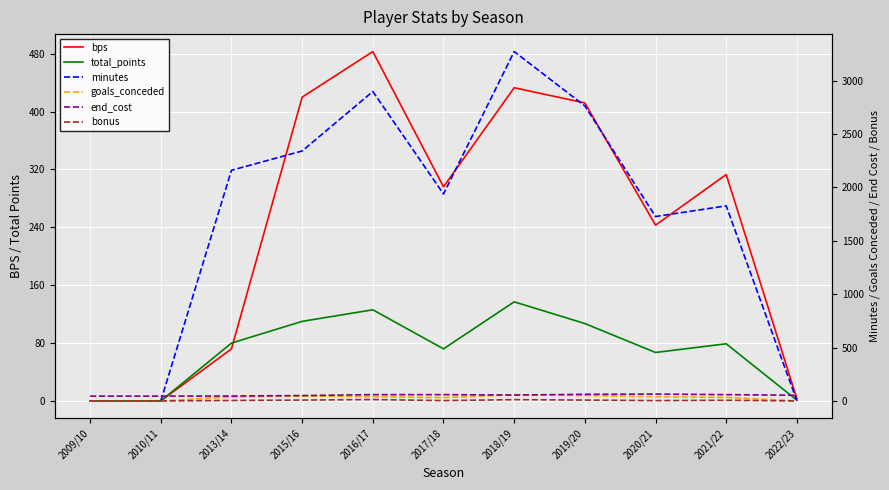

What is the average value of the total_points series?

71